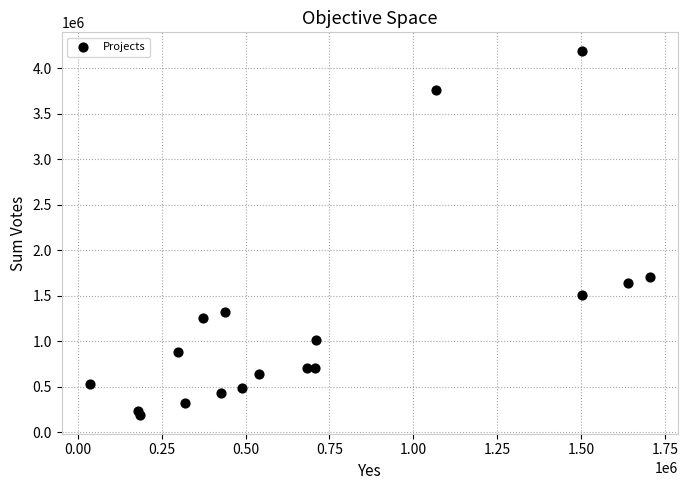

What Y value in the scatter plot is closest to 2188056?

1703796.8